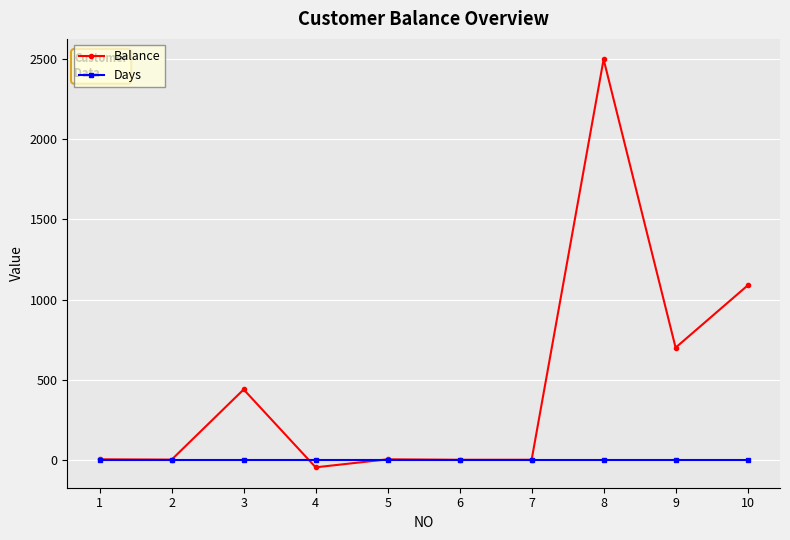

What is the smallest value displayed?

-47